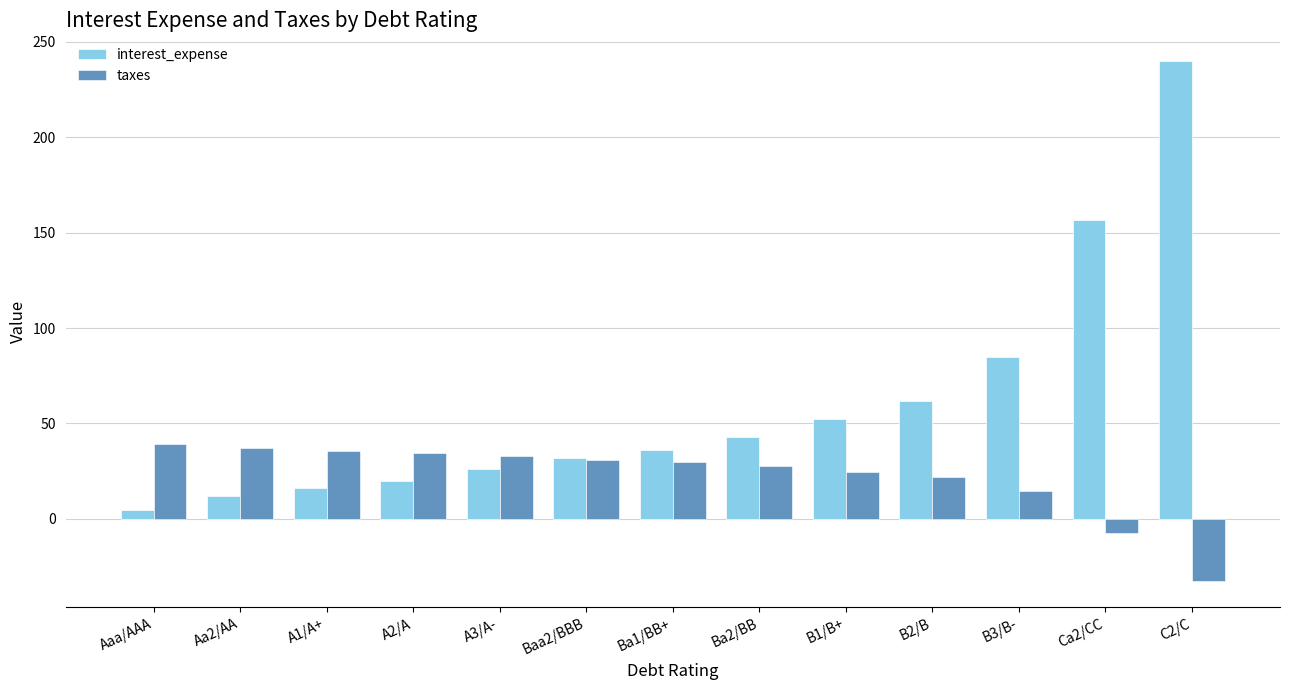

Count the number of data series in this chart.

2